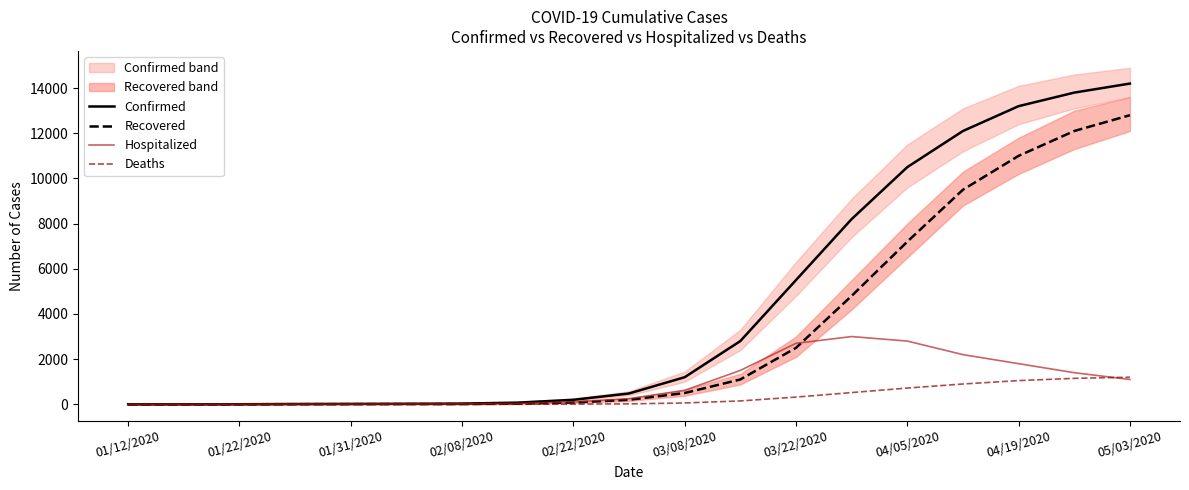

Where is Recovered nearest to the value 6400?

04/05/2020